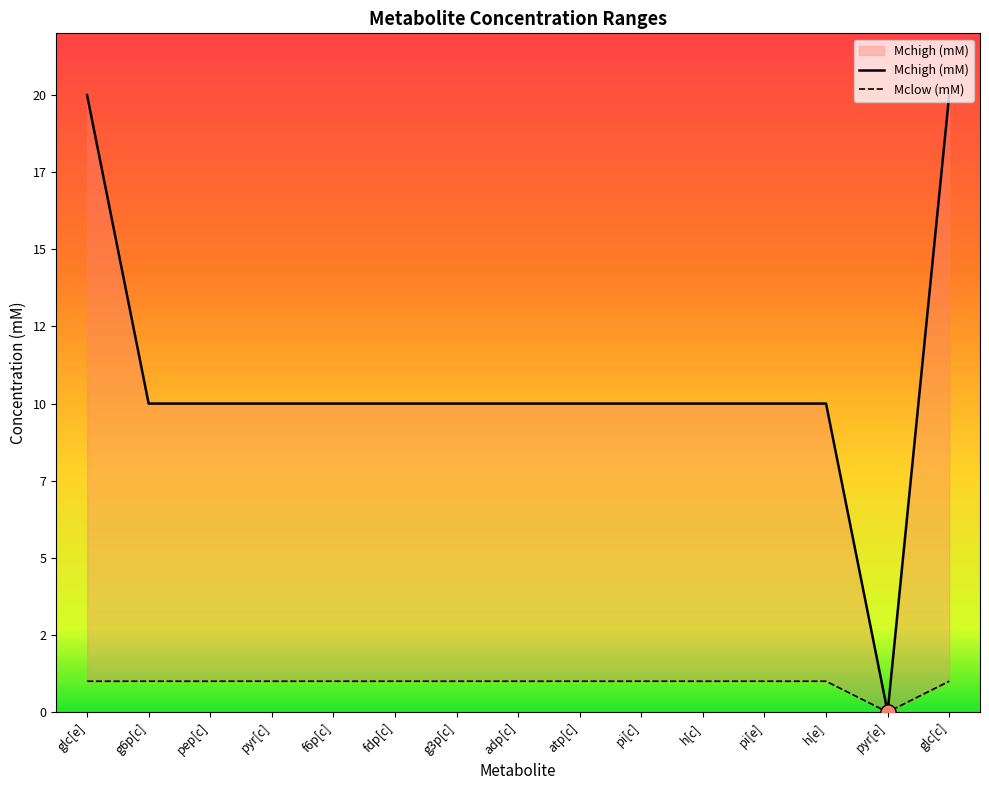

At which category is the sum across all series the highest?

glc[e]